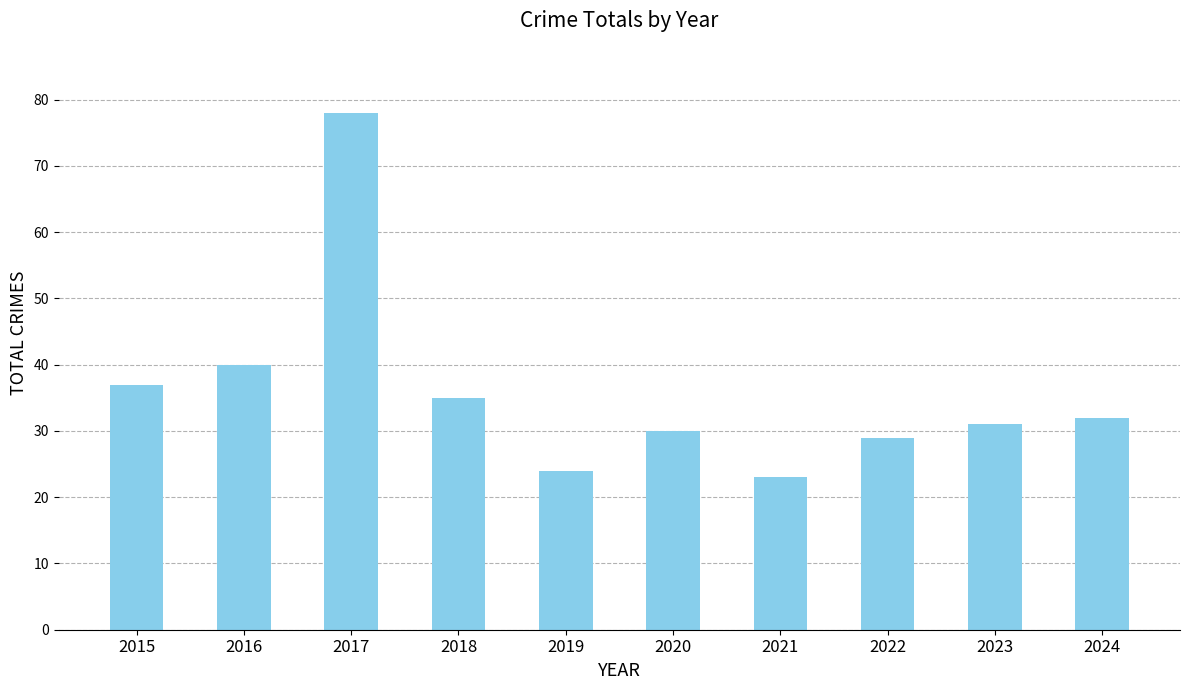

Reading left to right, what are all the values shown in this chart?

37	40	78	35	24	30	23	29	31	32